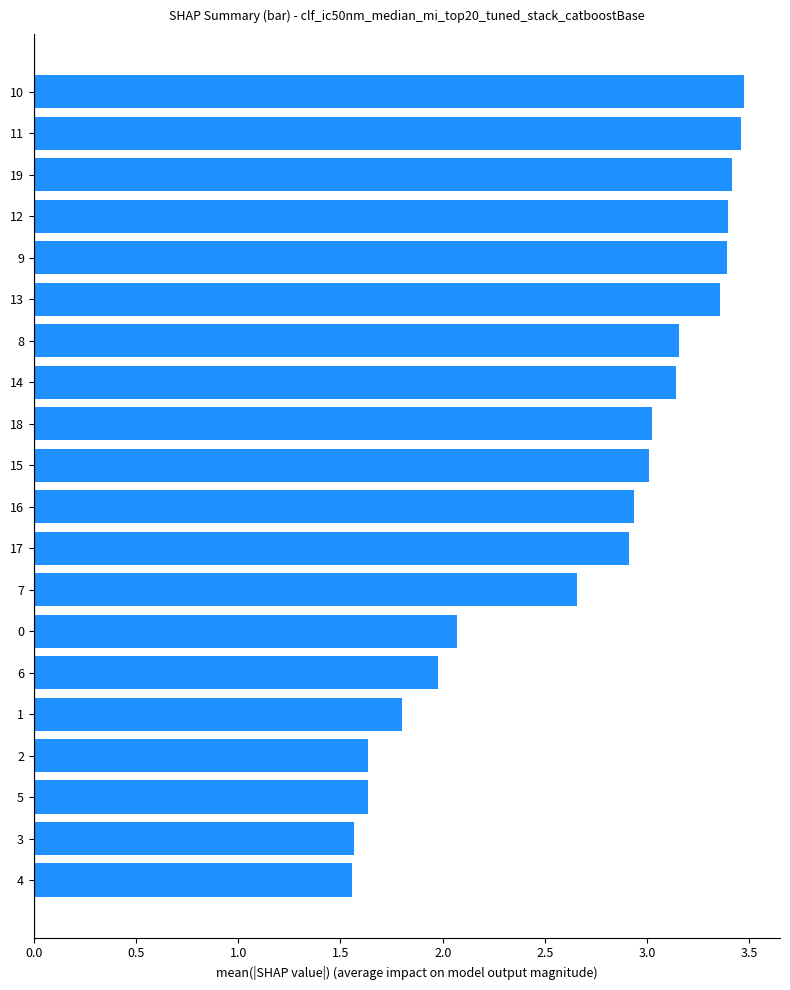

Is it true that the value at 15 is 1.6?

False